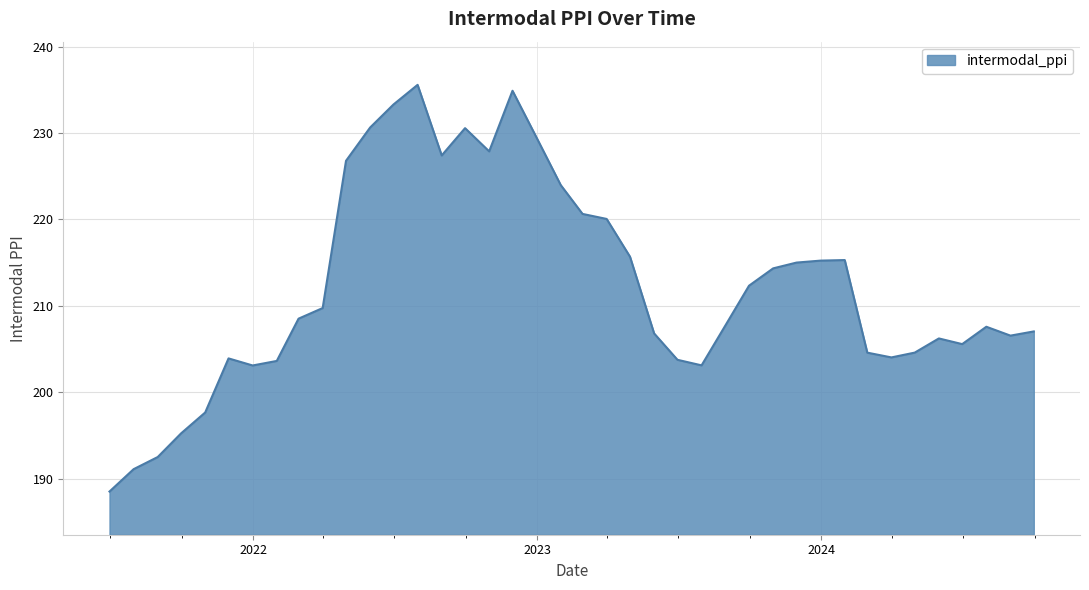

What is the greatest value displayed?

235.6